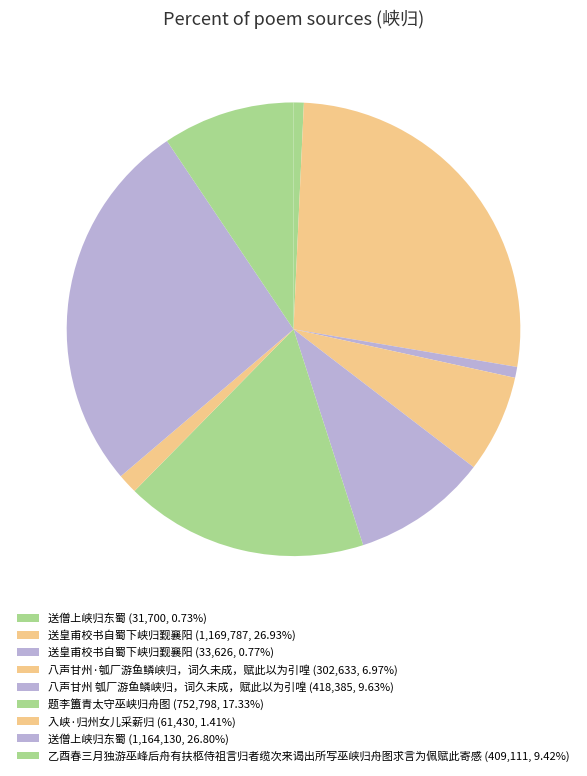

Count the number of slices in the pie.

9